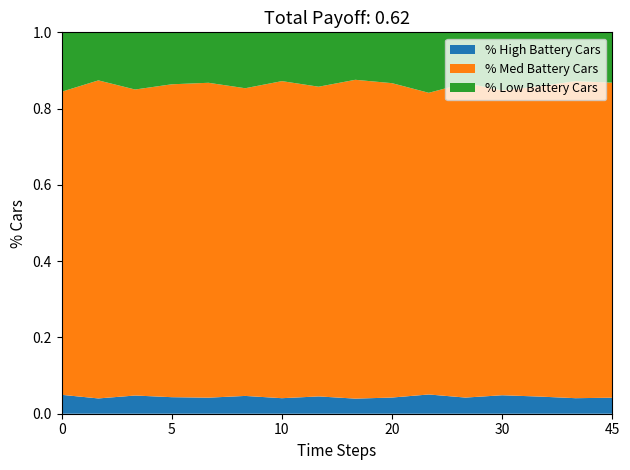

What is the total value across all series at 30?

1.0